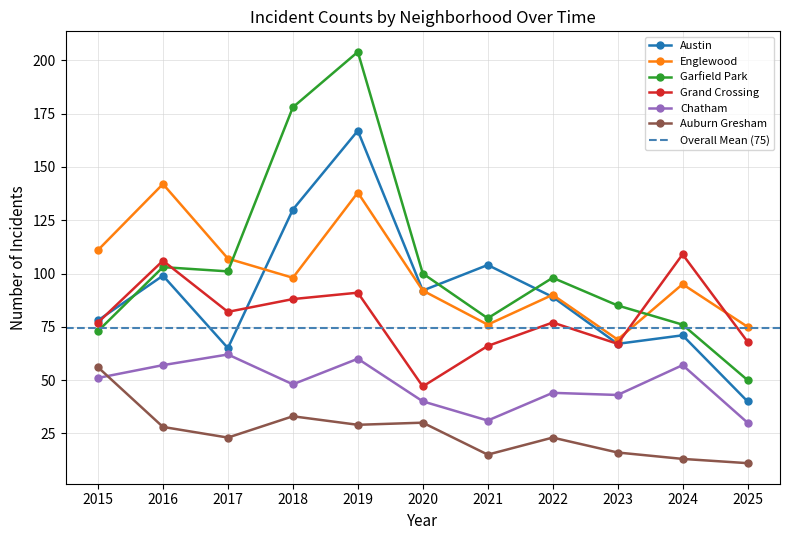

At which label does Garfield Park first exceed 98?

2016